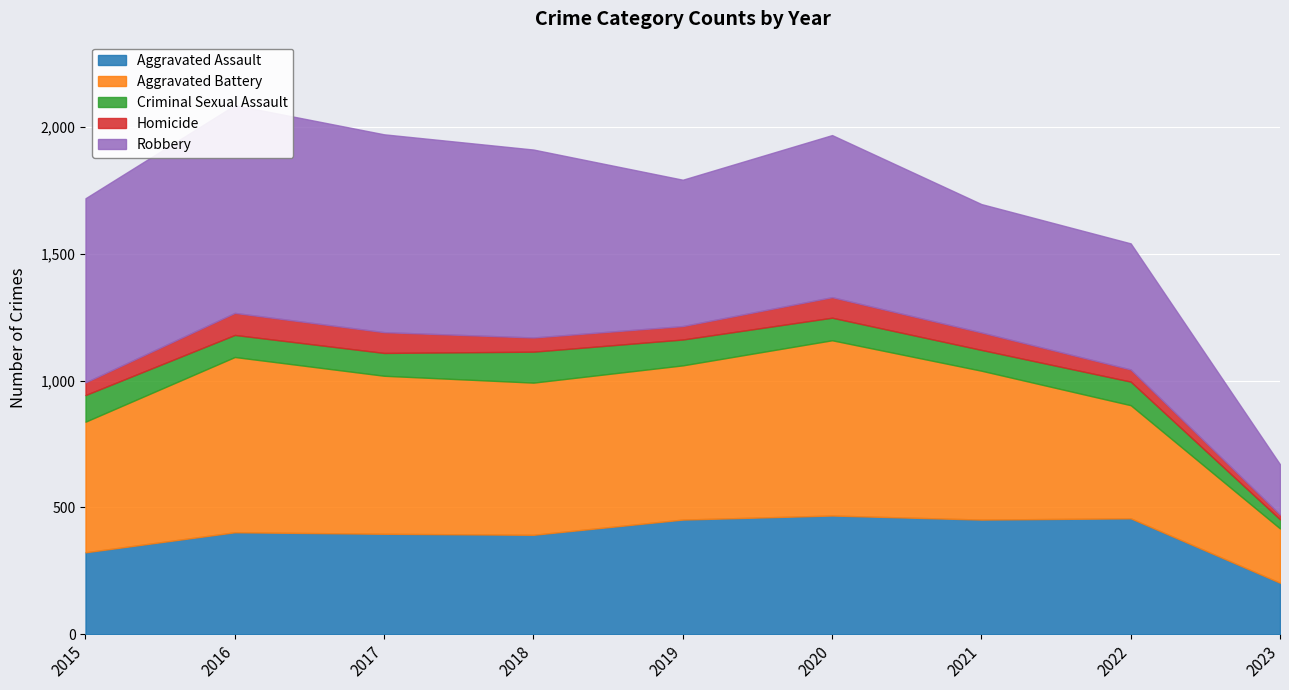

True or false: Criminal Sexual Assault has more than 2 interior local peaks.

False